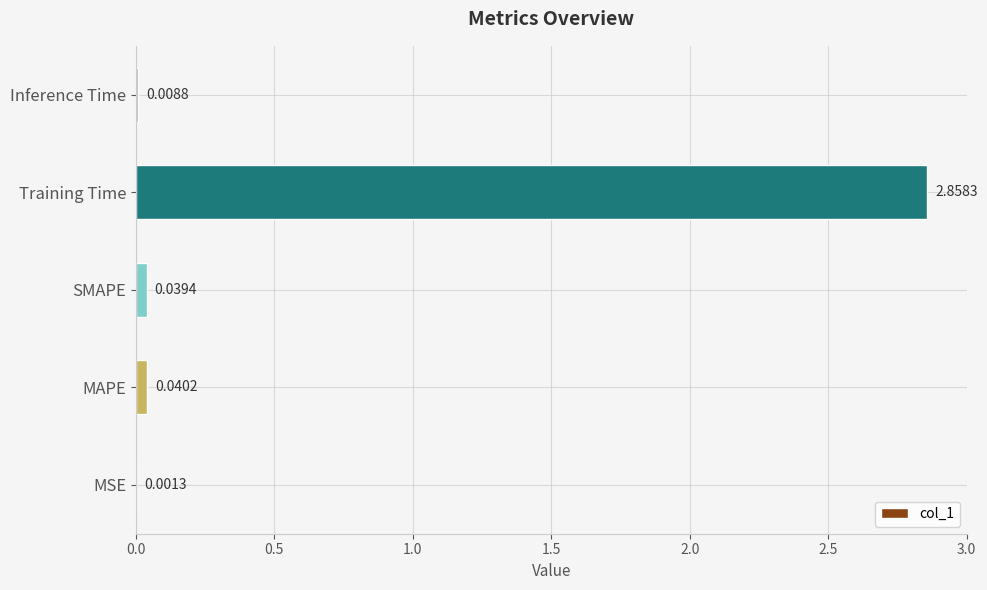

At which category does the chart reach its peak across all series?

Training Time